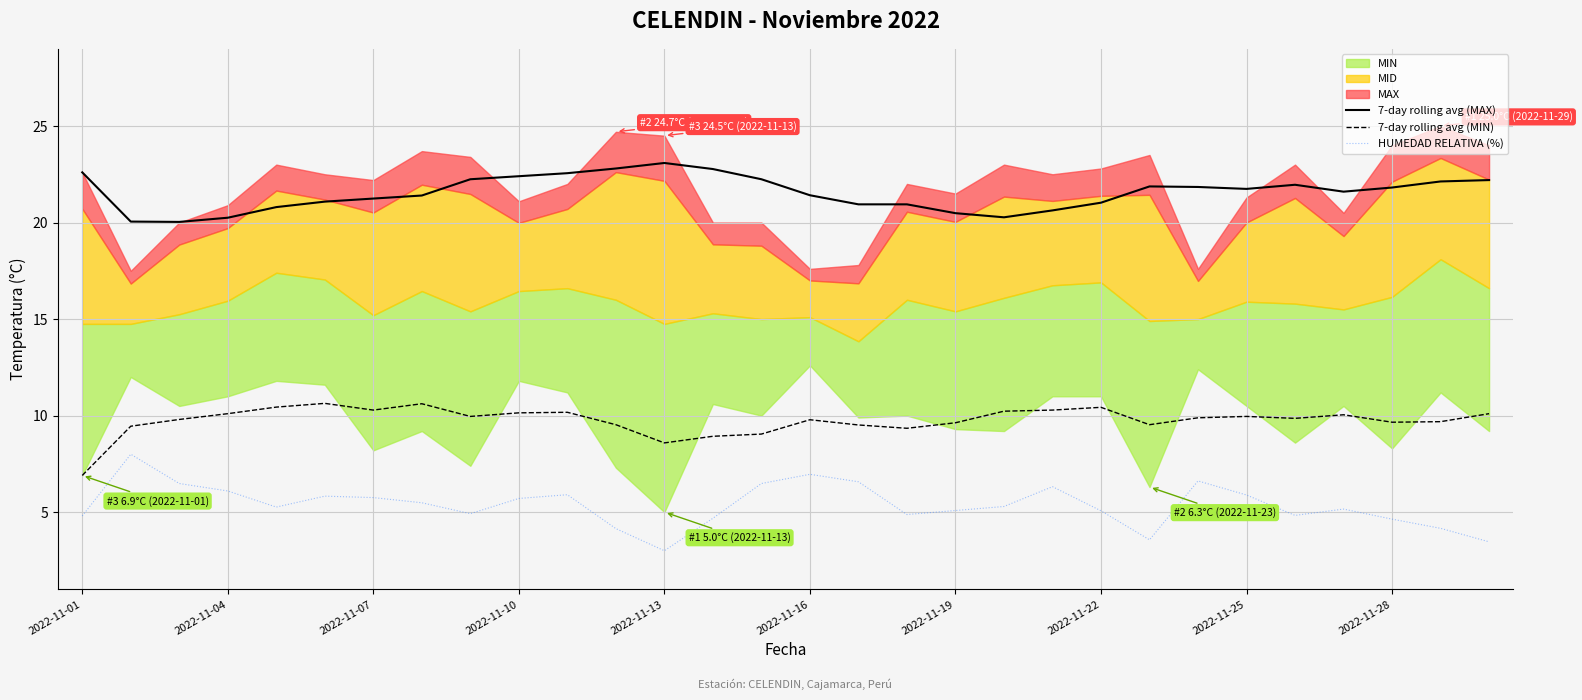

True or false: HUMEDAD RELATIVA (%) and 7-day rolling avg (MIN) cross at least once.

False